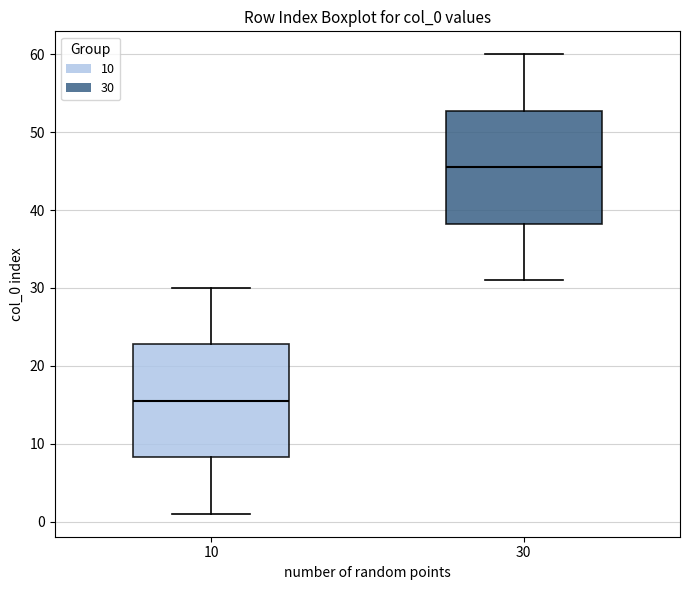

Reading left to right, transcribe this box plot: for each box, give where its median line is, the range the box spans, and where its two whiskers end, as read against the y-axis. The values are not printed on the chart, so give them approximately, as read against the axis.

10: median 16, box 8 to 23, whiskers 1 to 30
30: median 46, box 38 to 53, whiskers 31 to 60